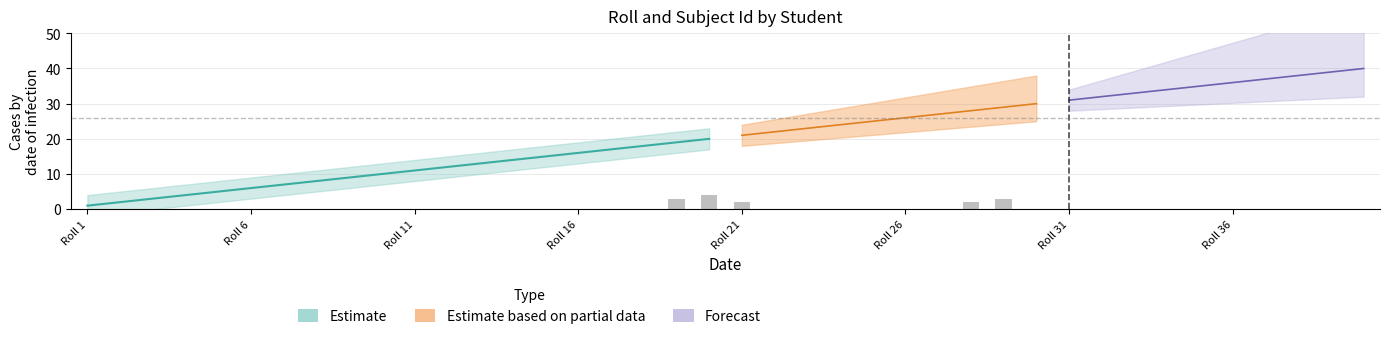

True or false: Roll has a value of 23 at 33.

False